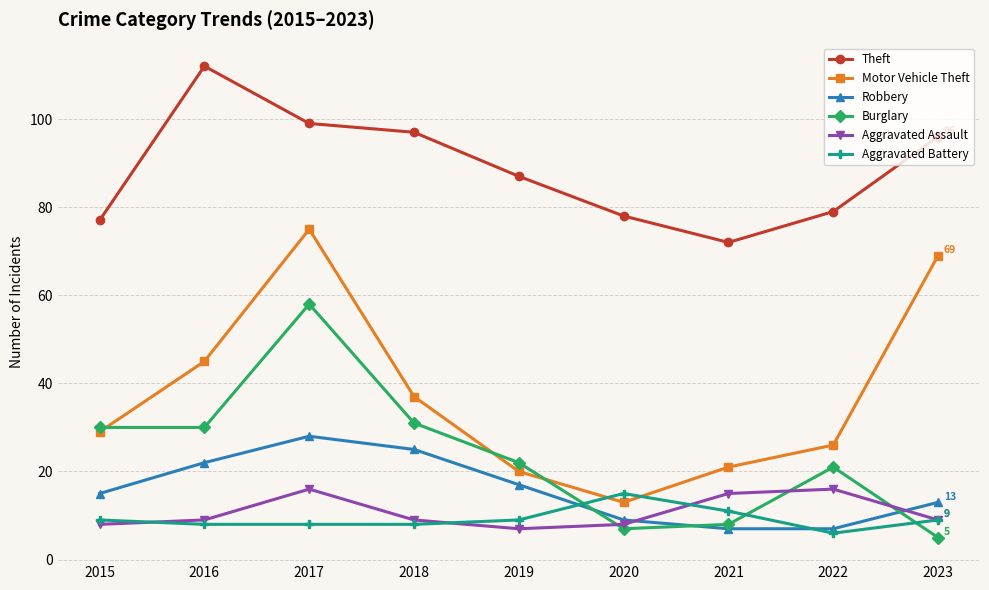

What is the maximum value shown in the chart?

112